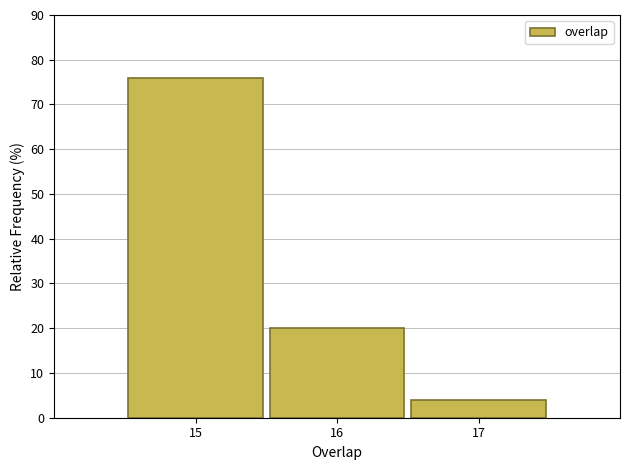

Reading left to right, list every bar in this chart as the range it spans on the x-axis followed by its height. The values are not printed on the chart, so give them approximately, as read against the axis.

14.5 to 15.5: 76
15.5 to 16.5: 20
16.5 to 17.5: 4